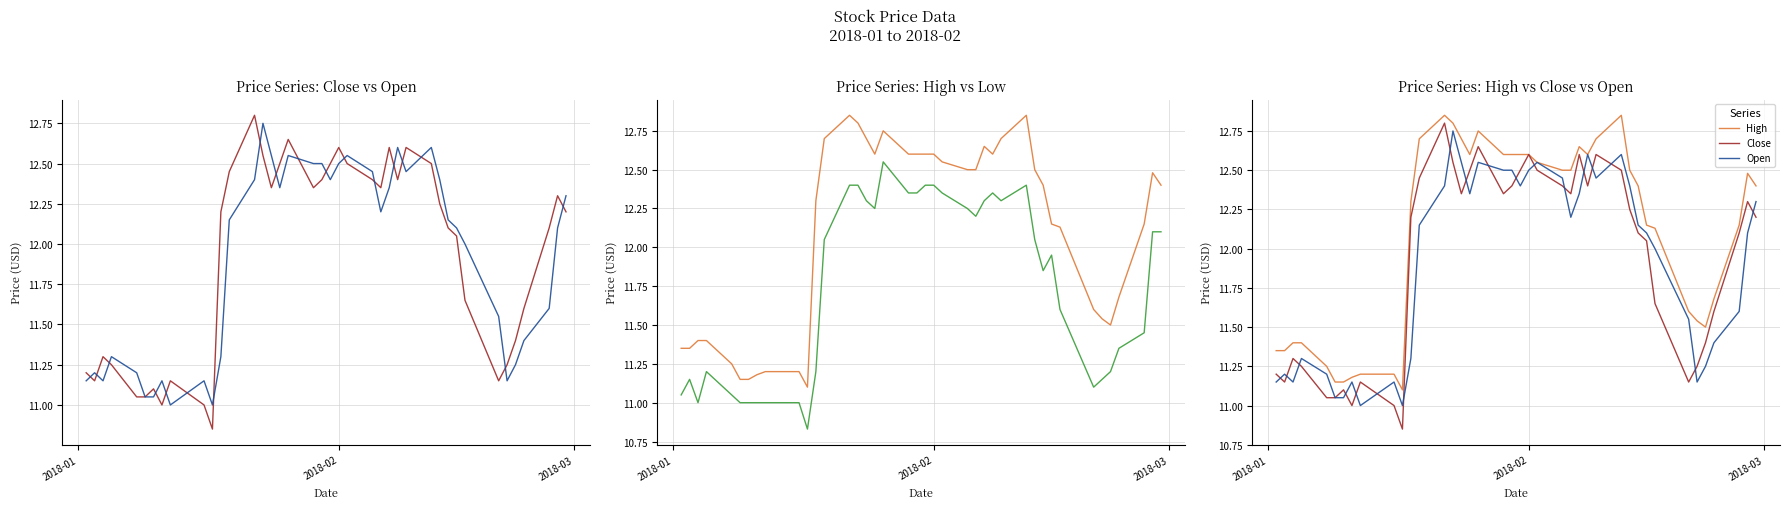

The High series shows 16.5 at 7. True or false?

False